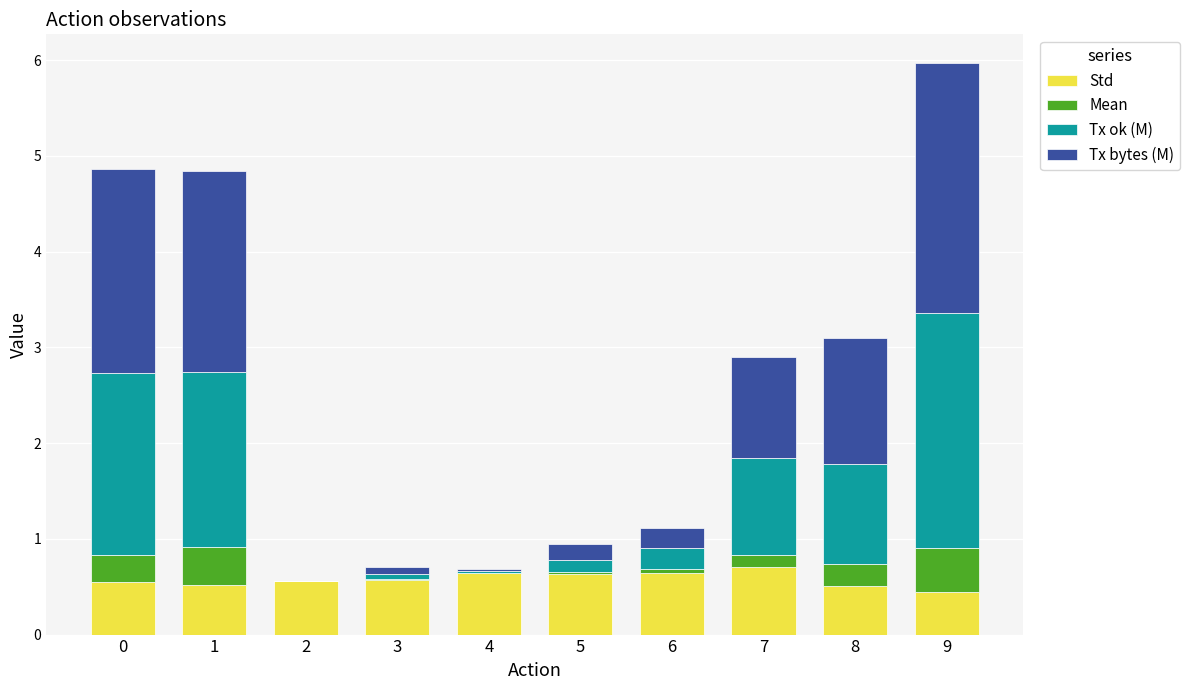

What are all the series names shown in the legend?

Std, Mean, Tx ok (M), Tx bytes (M)